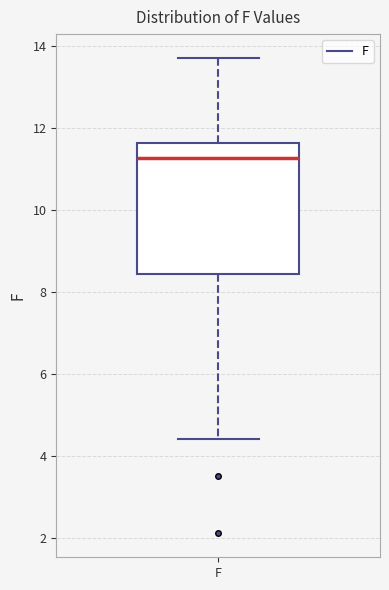

Read this box plot against the y-axis: the position of the median line, the range covered by the box, and the ends of both whiskers. The values are not printed on the chart, so give them approximately, as read against the axis.

median 11.2, box 8.4 to 11.6, whiskers 4.4 to 13.8